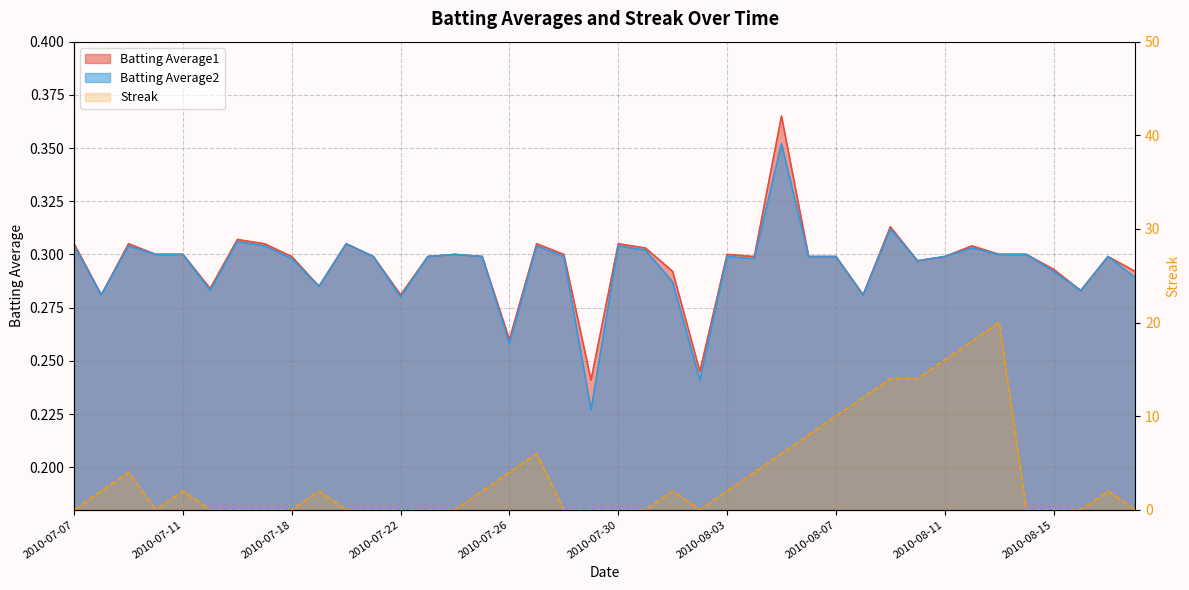

How many distinct data groups are displayed?

3